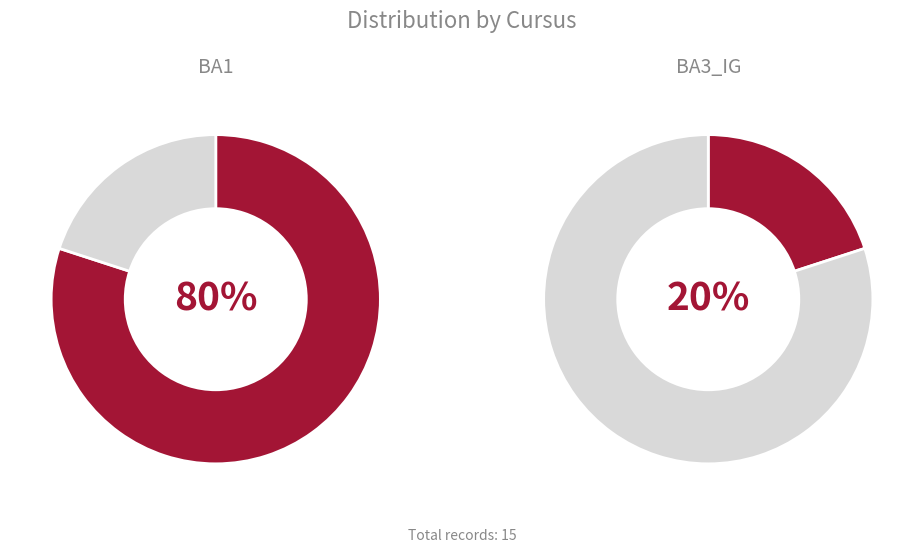

Does any single category account for the majority?

Yes